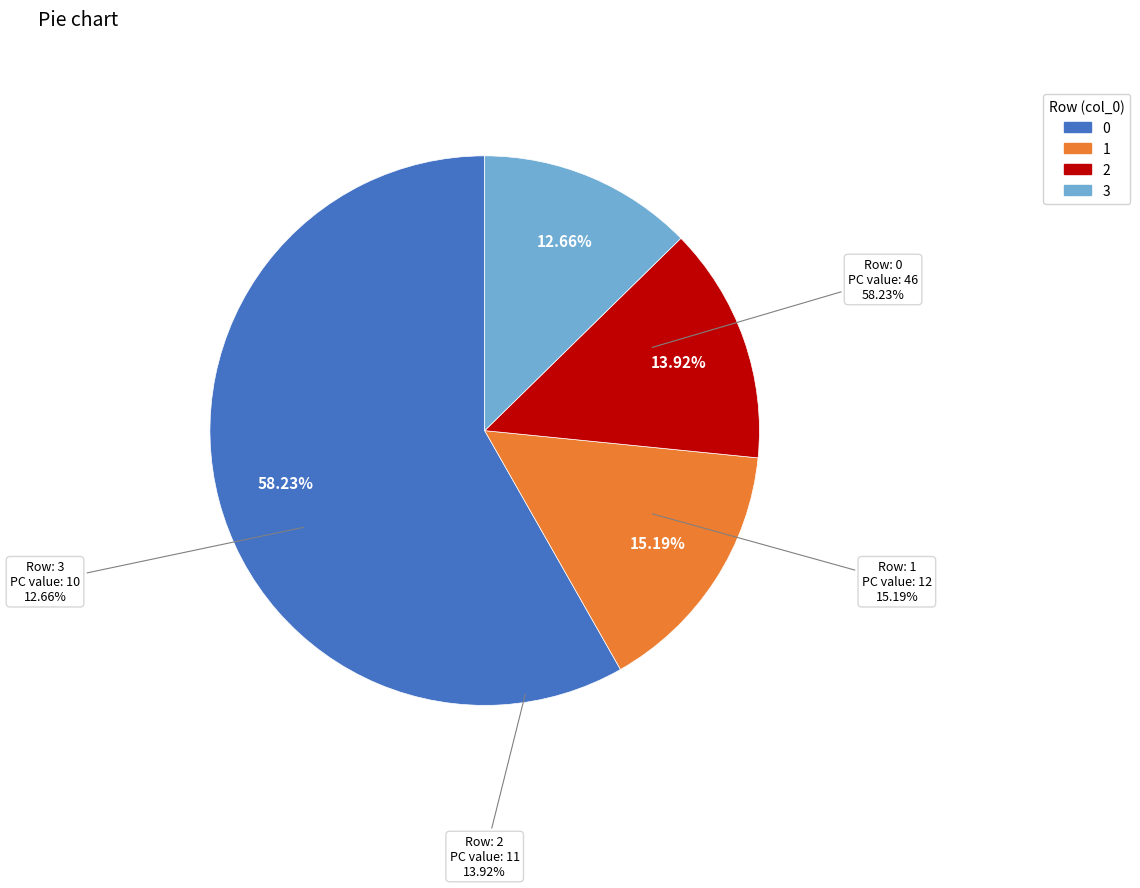

The 3 slice represents 13% of the pie. True or false?

True